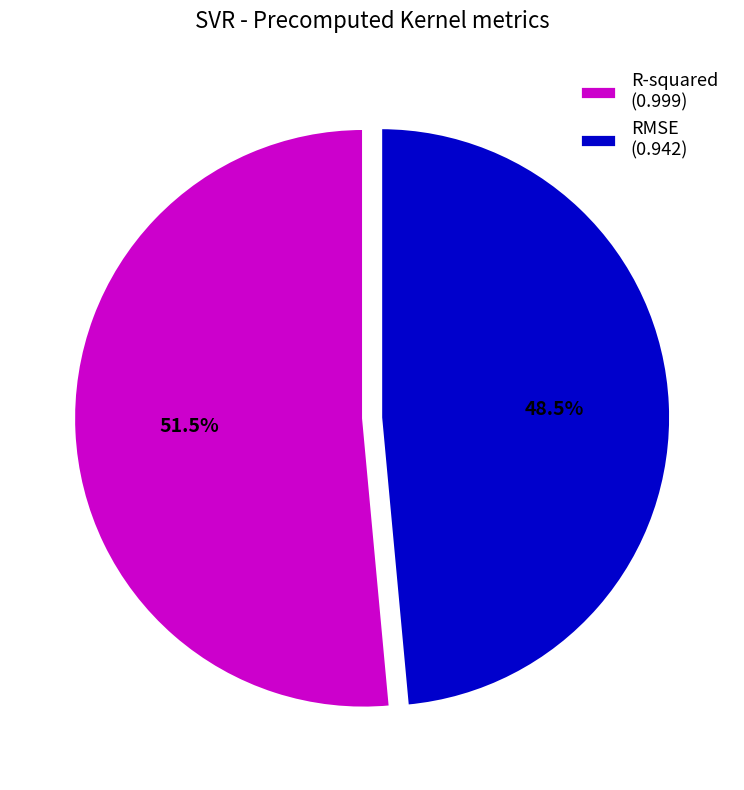

What is the largest slice in the pie chart?

R-squared